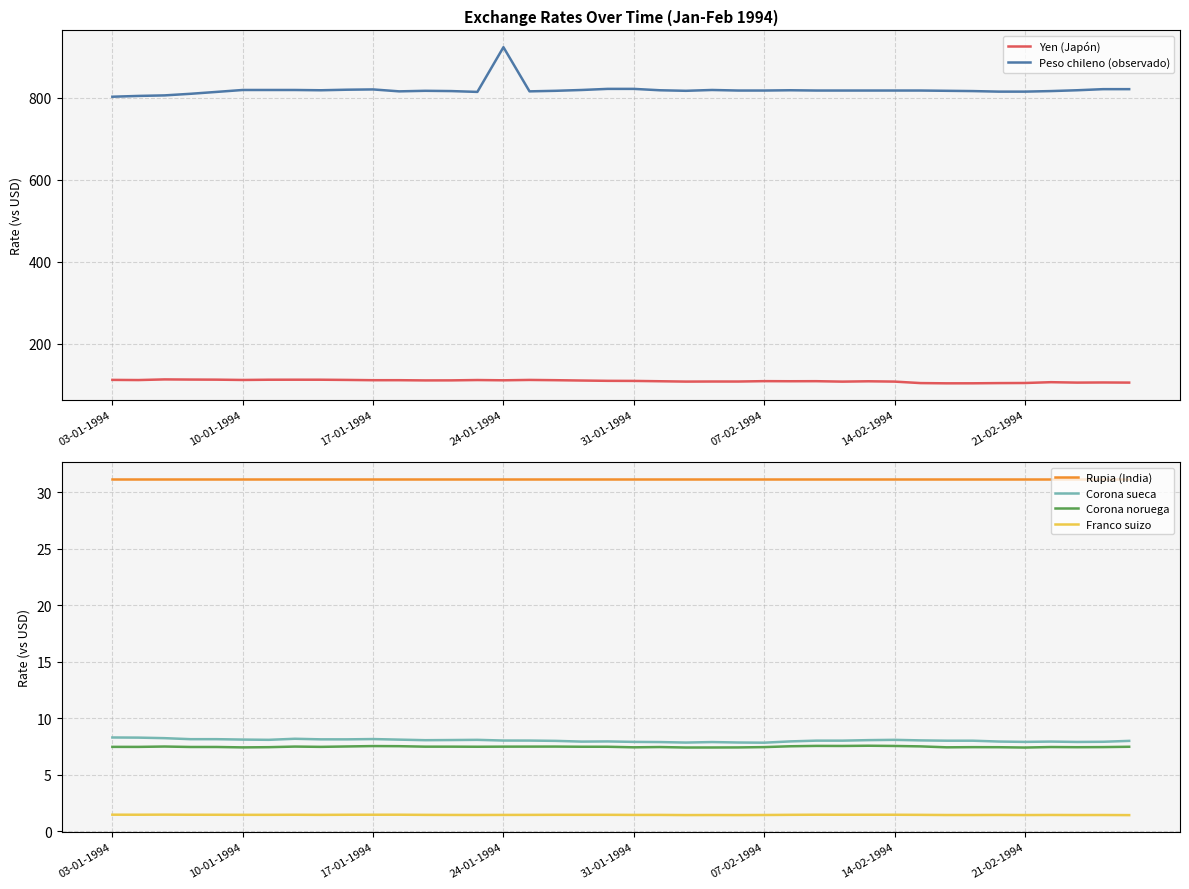

In Franco suizo, how many points are higher than both neighbors (excluding endpoints)?

10